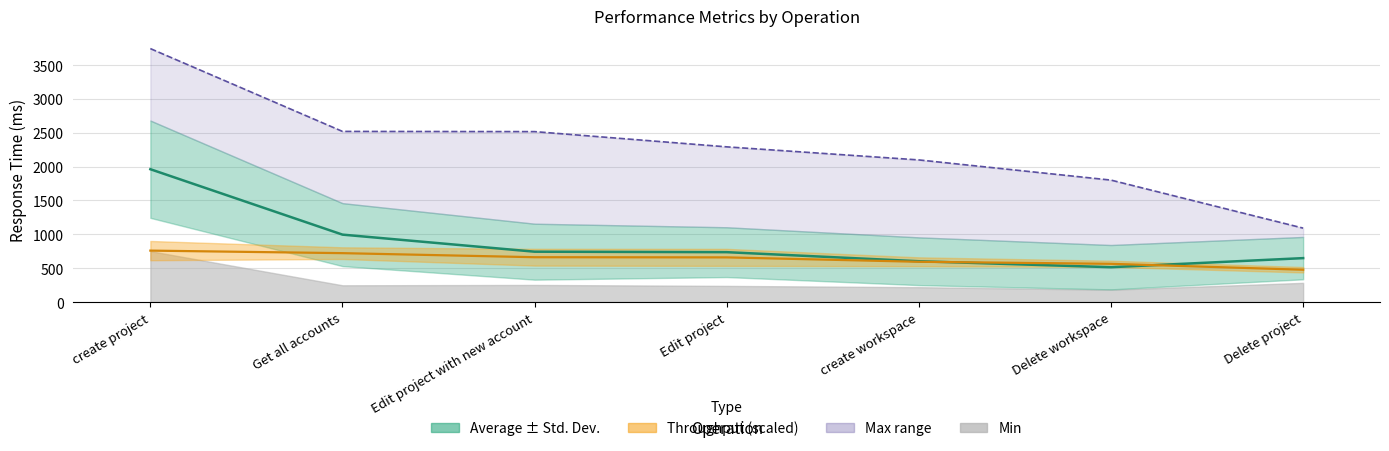

Which label corresponds to the smallest value in the chart?

Delete workspace